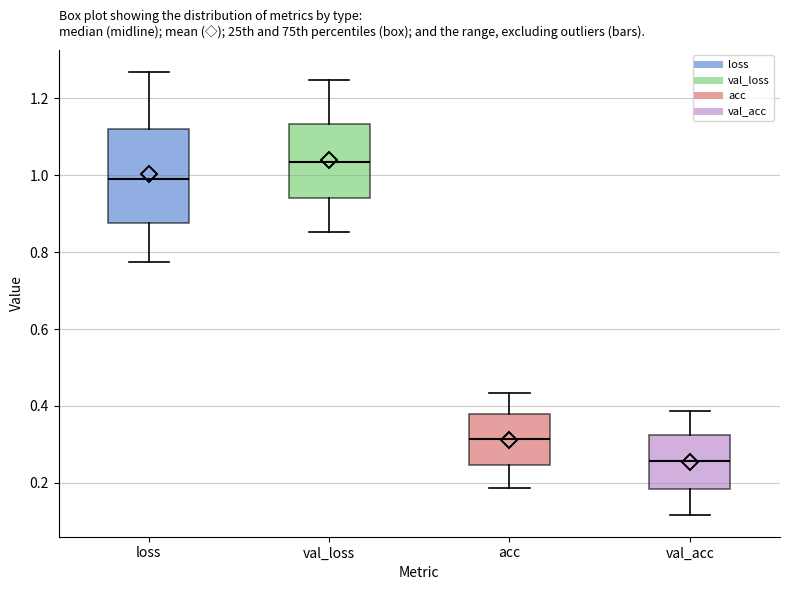

Reading left to right, transcribe this box plot: for each box, give where its median line is, the range the box spans, and where its two whiskers end, as read against the y-axis. The values are not printed on the chart, so give them approximately, as read against the axis.

loss: median 0.98, box 0.88 to 1.12, whiskers 0.78 to 1.26
val_loss: median 1.04, box 0.94 to 1.14, whiskers 0.86 to 1.24
acc: median 0.32, box 0.24 to 0.38, whiskers 0.18 to 0.44
val_acc: median 0.26, box 0.18 to 0.32, whiskers 0.12 to 0.38